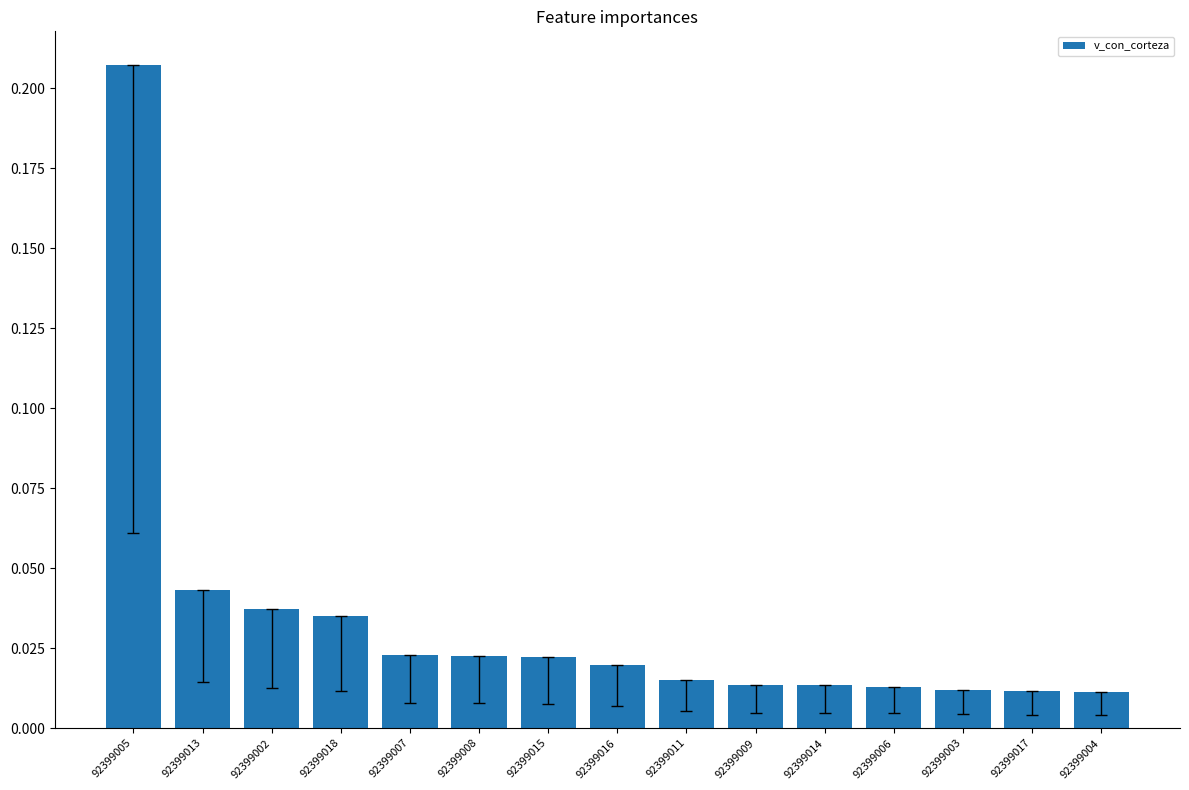

What position from the right is 92399013?

14